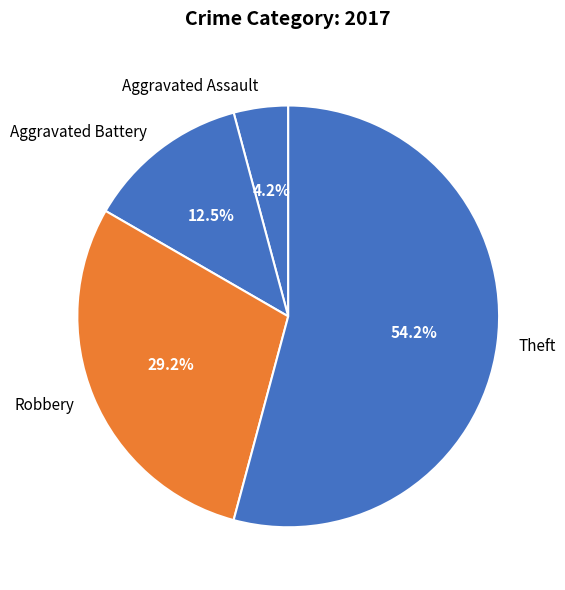

Between Aggravated Assault and Robbery, which is larger?

Robbery